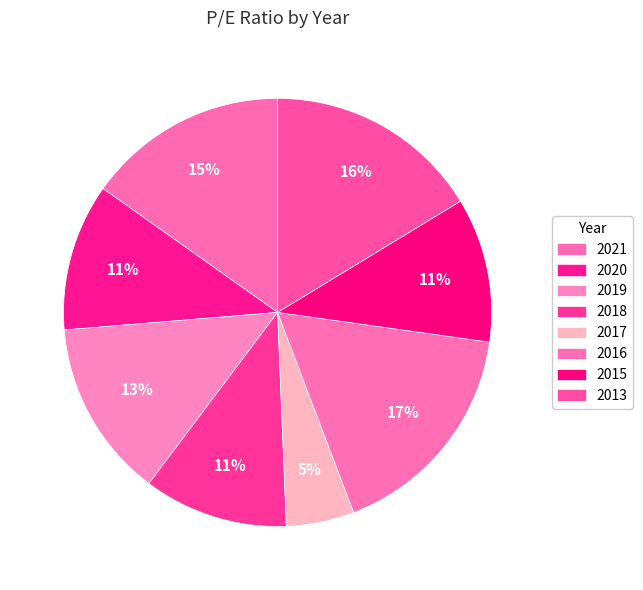

Approximately how many times larger is the value at 2016 compared to 2020?

1.5